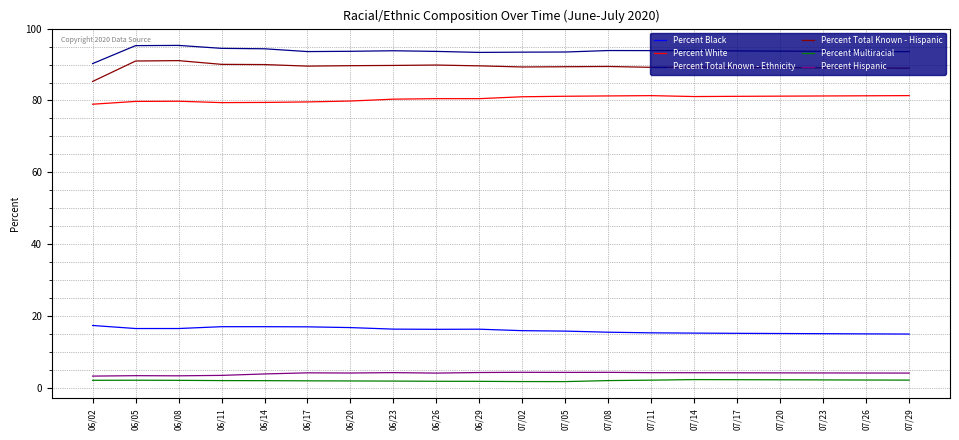

What is the greatest value displayed?

95.3